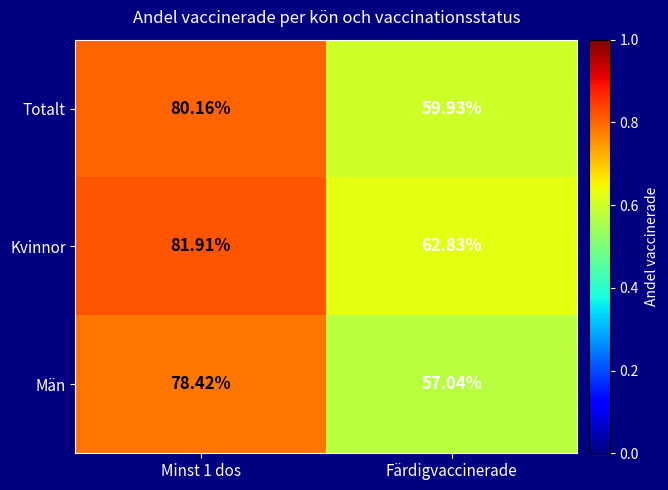

Where is Totalt nearest to the value 70?

Färdigvaccinerade